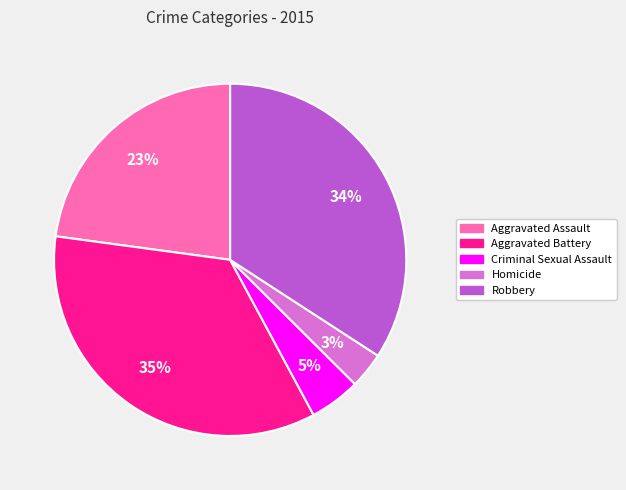

What percentage is the Criminal Sexual Assault slice, to the nearest percent?

5%